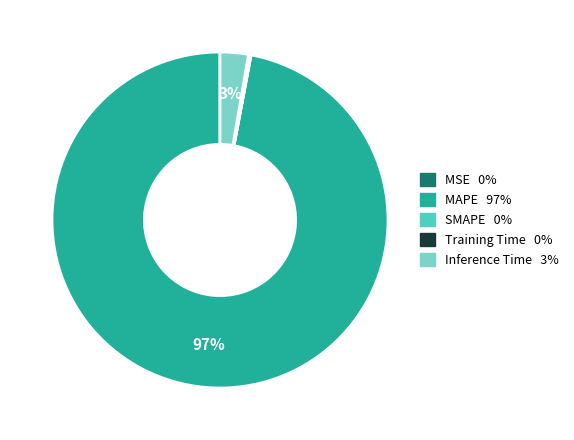

Is there a majority slice in this chart?

Yes